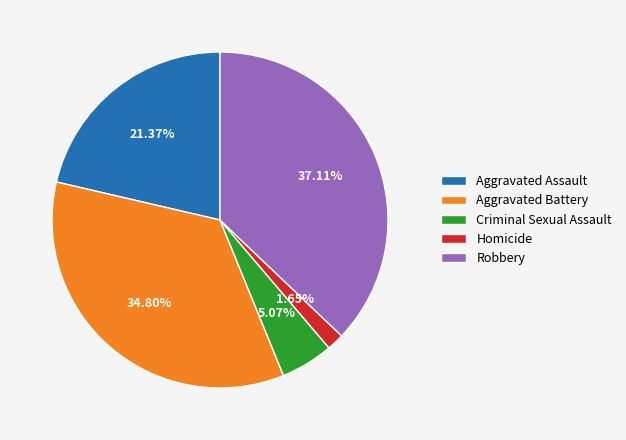

True or false: Aggravated Battery accounts for 21% of the total.

False